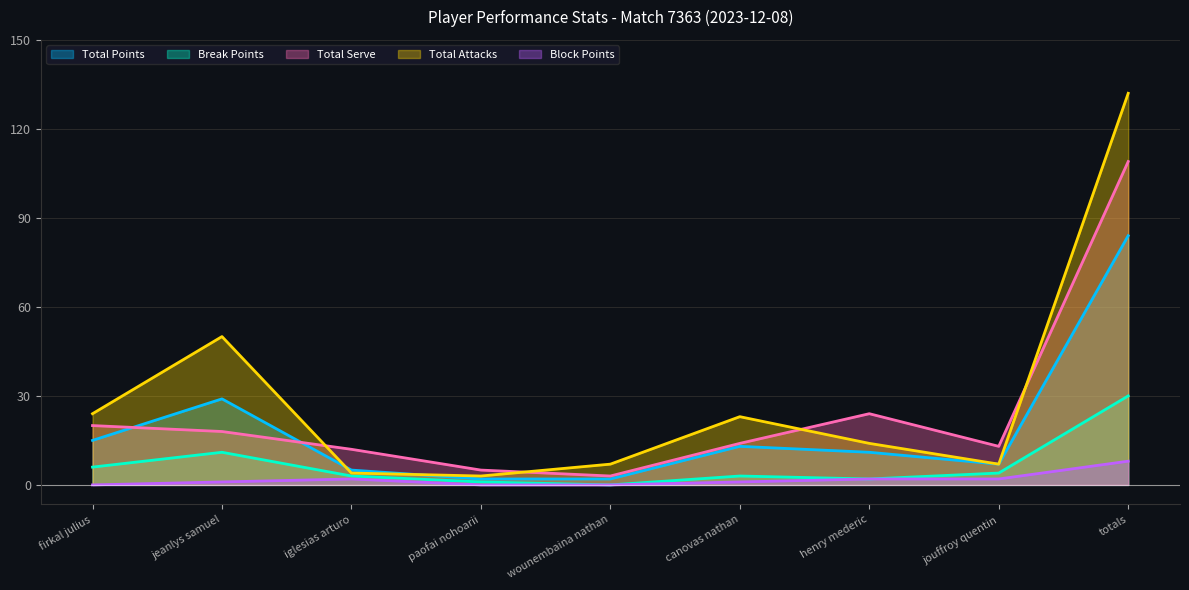

Reading left to right, transcribe all the data shown in this chart.

Total Points: firkal julius=15	jeanlys samuel=29	iglesias arturo=5	paofai nohoarii=2	wounembaina nathan=2	canovas nathan=13	henry mederic=11	jouffroy quentin=7	totals=84
Break Points: firkal julius=6	jeanlys samuel=11	iglesias arturo=3	paofai nohoarii=1	wounembaina nathan=0	canovas nathan=3	henry mederic=2	jouffroy quentin=4	totals=30
Total Serve: firkal julius=20	jeanlys samuel=18	iglesias arturo=12	paofai nohoarii=5	wounembaina nathan=3	canovas nathan=14	henry mederic=24	jouffroy quentin=13	totals=109
Total Attacks: firkal julius=24	jeanlys samuel=50	iglesias arturo=4	paofai nohoarii=3	wounembaina nathan=7	canovas nathan=23	henry mederic=14	jouffroy quentin=7	totals=132
Block Points: firkal julius=0	jeanlys samuel=1	iglesias arturo=2	paofai nohoarii=0	wounembaina nathan=0	canovas nathan=1	henry mederic=2	jouffroy quentin=2	totals=8